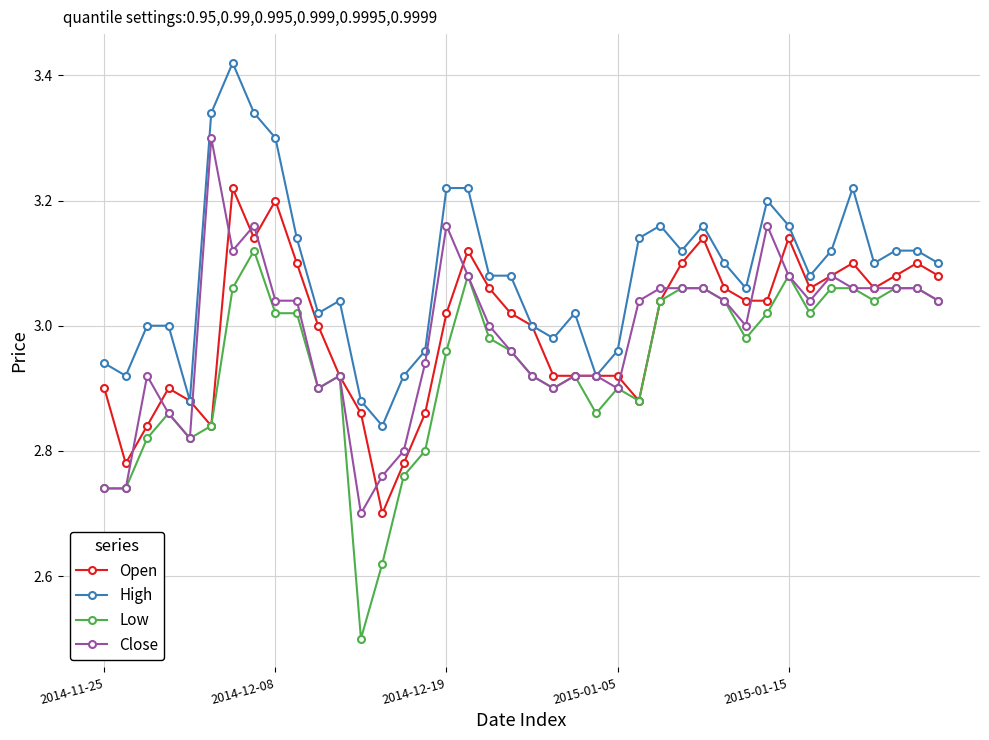

True or false: High has more than 1 interior local peaks.

True